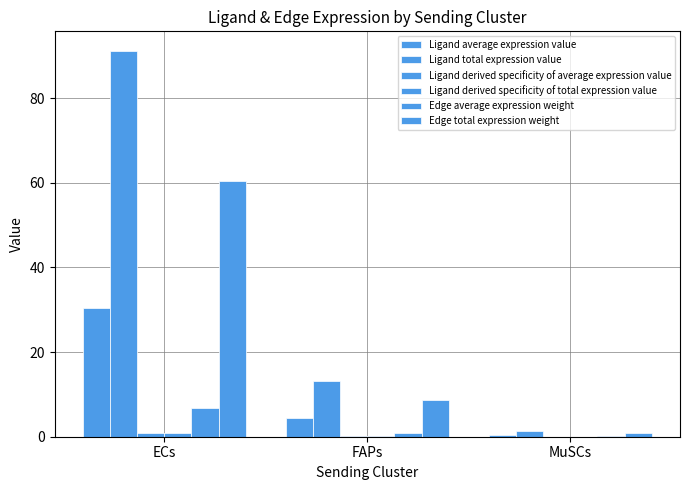

Reading right to left, transcribe all the data shown in this chart.

Ligand average expression value: 0.4	4.4	30.4
Ligand total expression value: 1.3	13.1	91.2
Ligand derived specificity of average expression value: 0.0	0.1	0.9
Ligand derived specificity of total expression value: 0.0	0.1	0.9
Edge average expression weight: 0.1	1.0	6.7
Edge total expression weight: 0.8	8.7	60.4